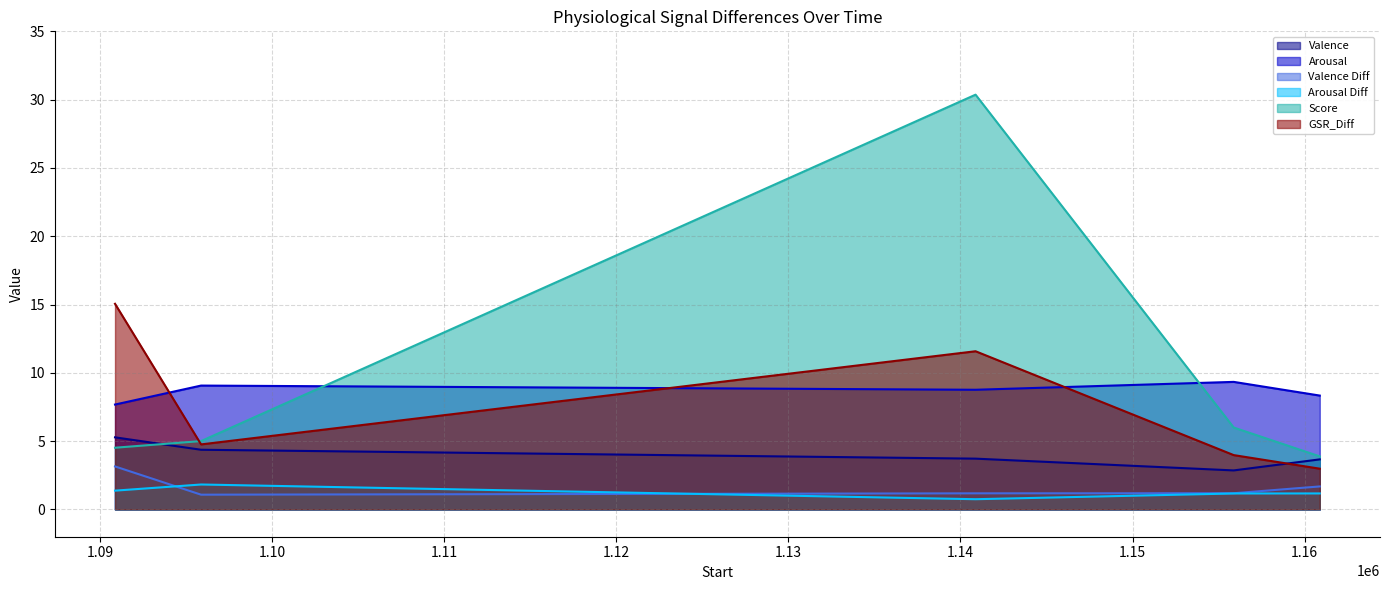

Where is the first local minimum for Arousal Diff?

1140876